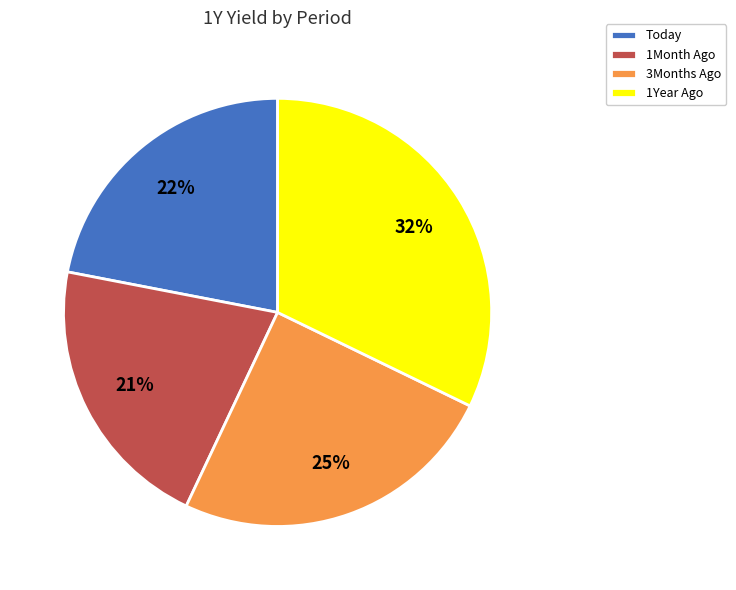

To the nearest percent, what is the difference between the largest and smallest slice percentages?

11%